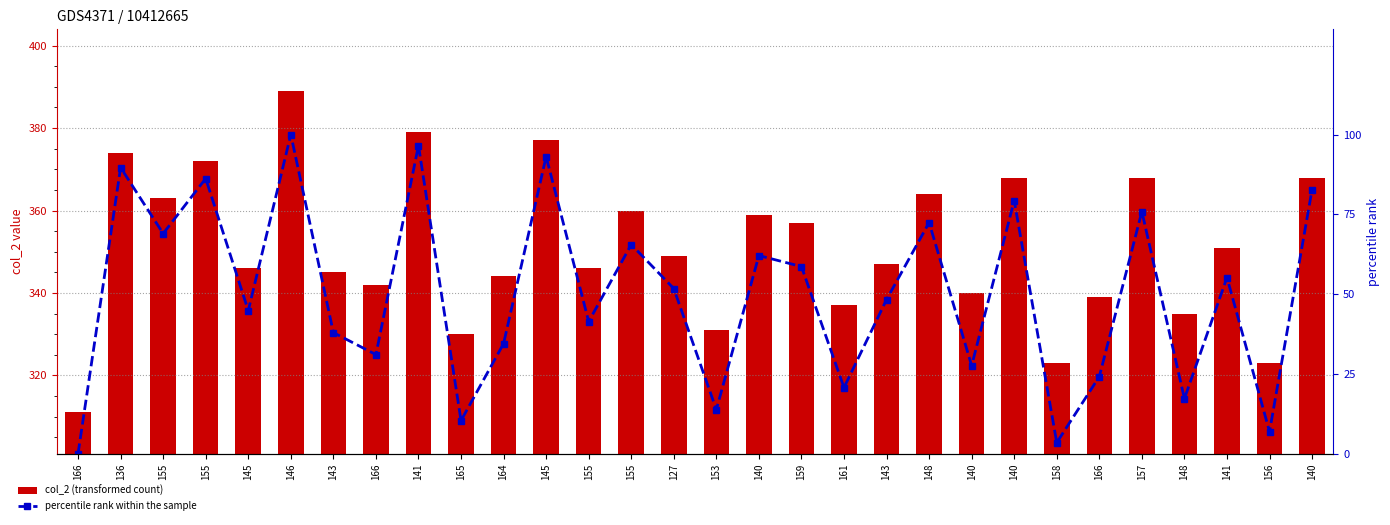

List the series in order of their overall mean, highest first.

col_2 (transformed count), percentile rank within the sample